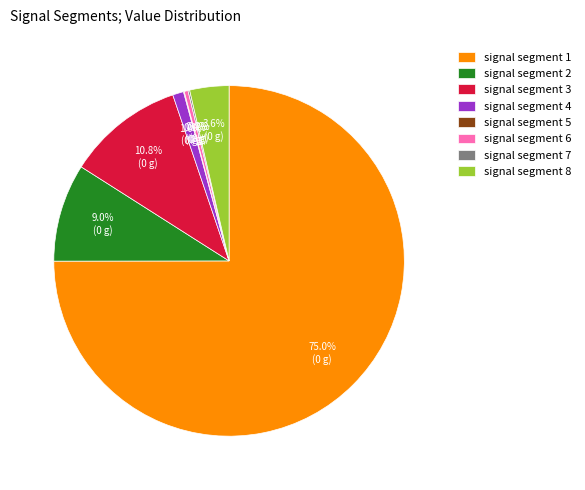

Between signal segment 3 and signal segment 2, which is larger?

signal segment 3